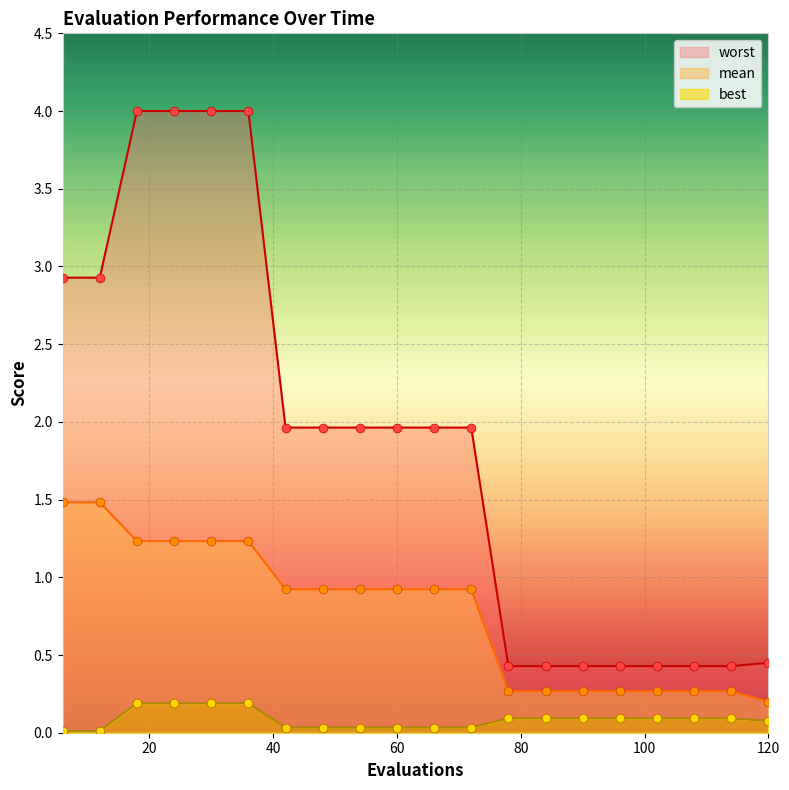

What are all the series names shown in the legend?

mean, best, worst